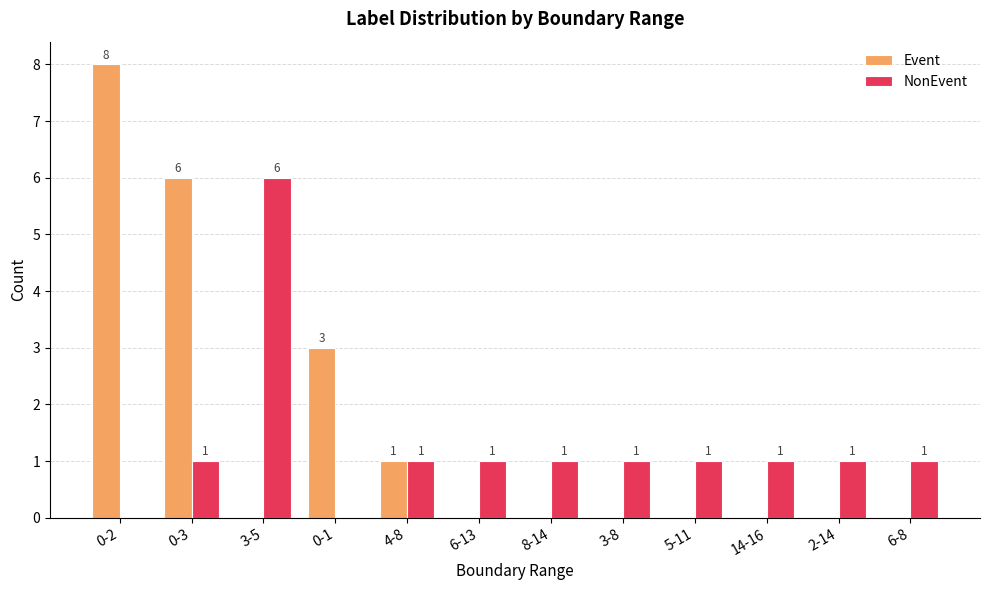

The NonEvent series shows 0 at 0-1. True or false?

True